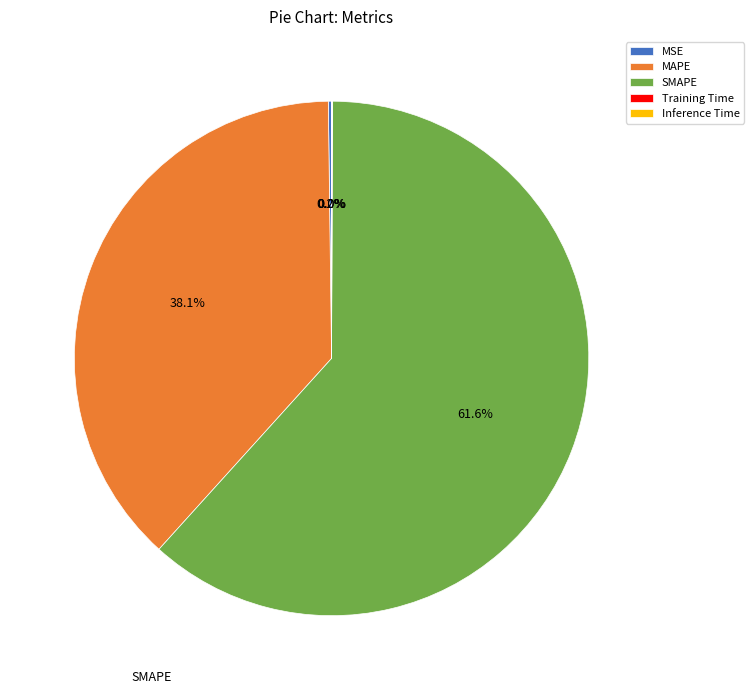

To the nearest percent, what portion does SMAPE represent?

62%